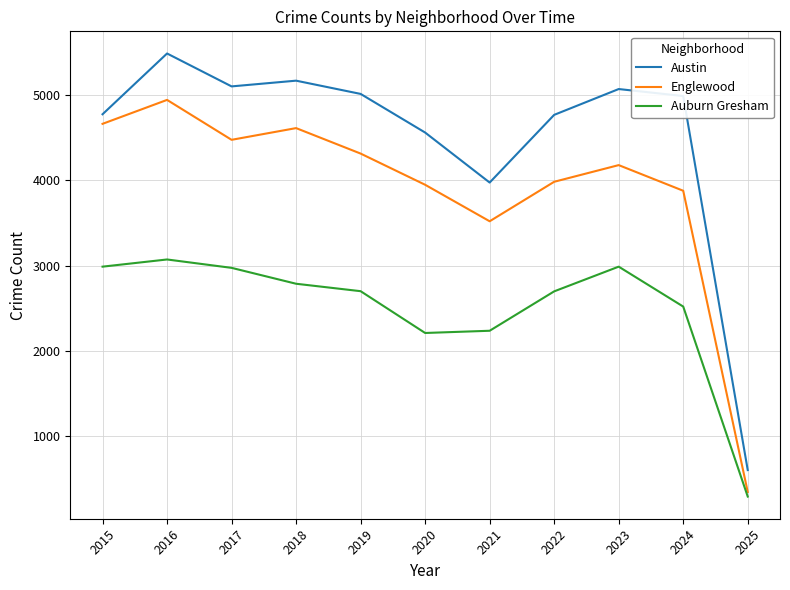

What is the spread (max minus min) of values at 2020?

2345